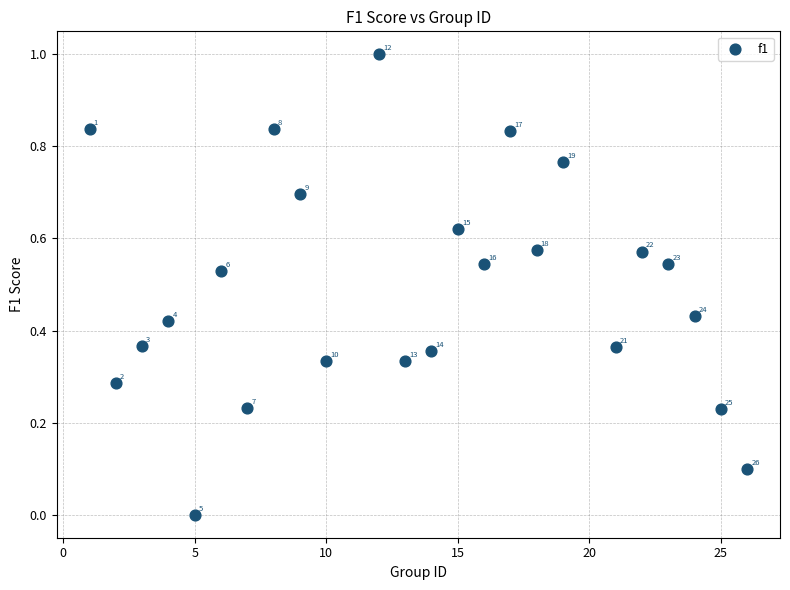

What is the range of Y values (max minus min)?

1.0